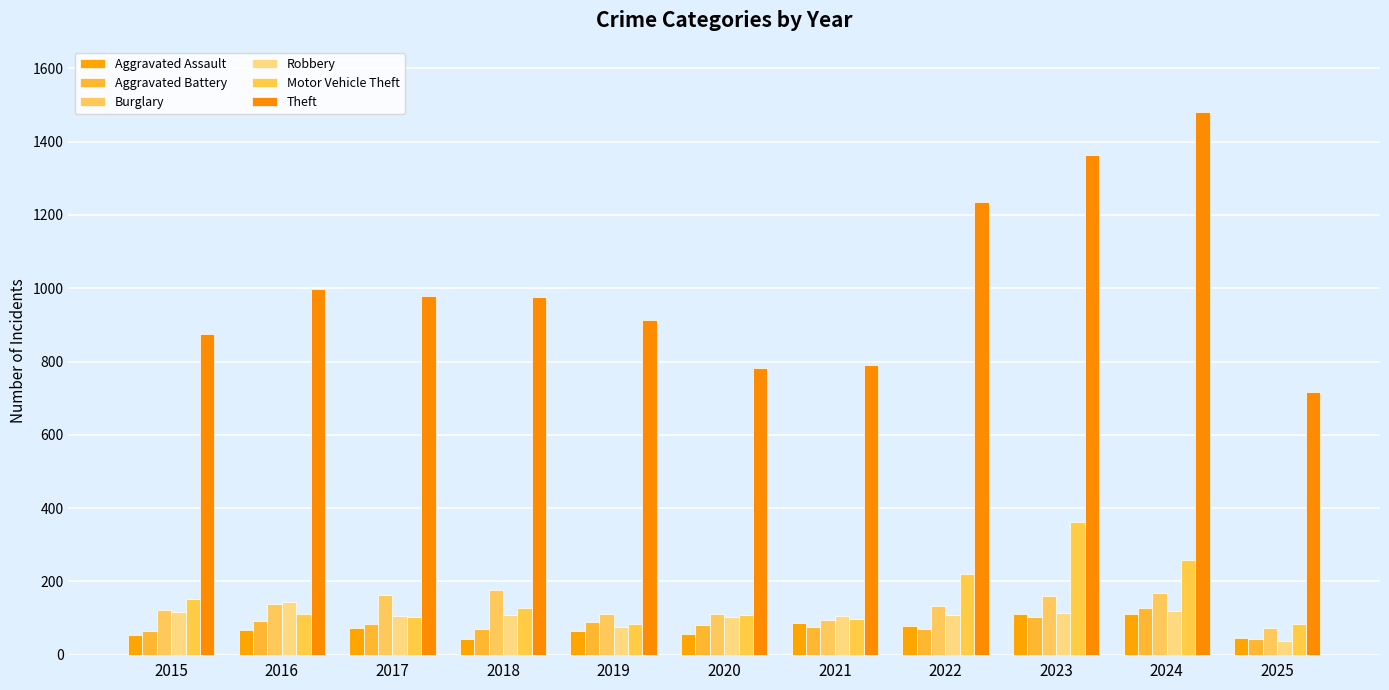

What are all the series names shown in the legend?

Aggravated Assault, Aggravated Battery, Burglary, Robbery, Motor Vehicle Theft, Theft